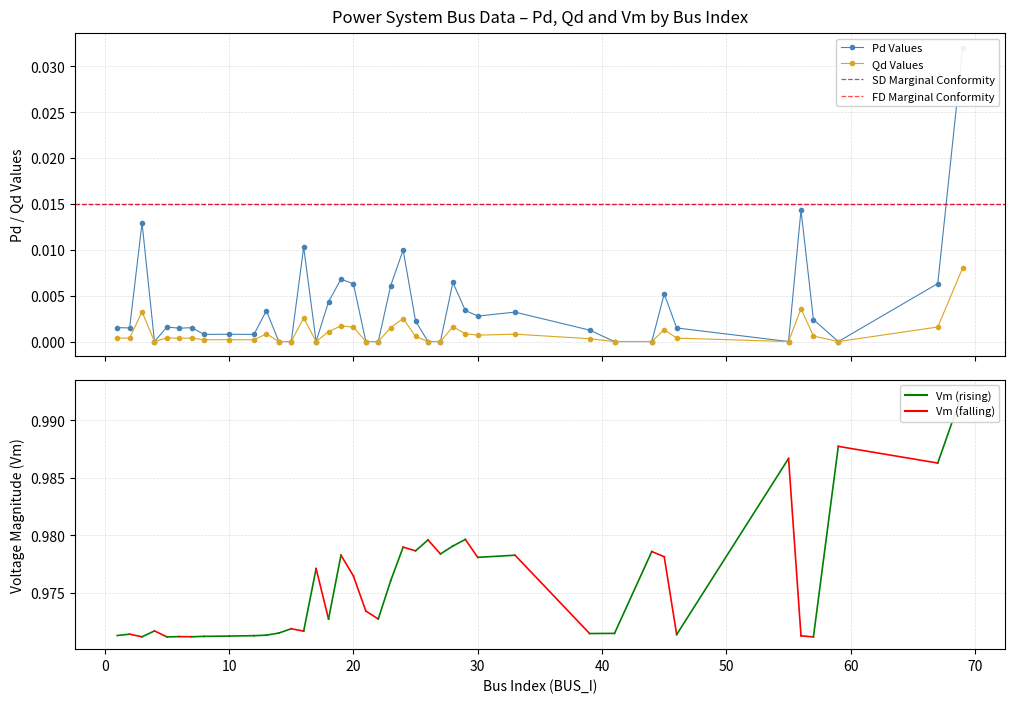

Which category has the lowest value across all series?

4